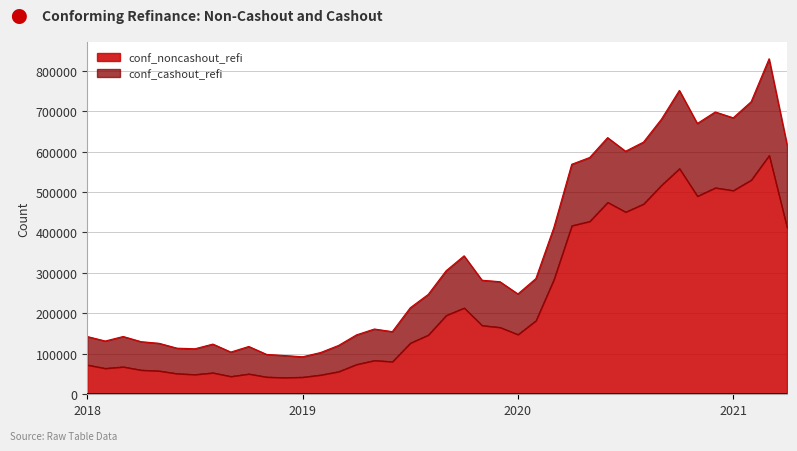

What is the difference between the values at 2021m2 and 2018m3?

461697